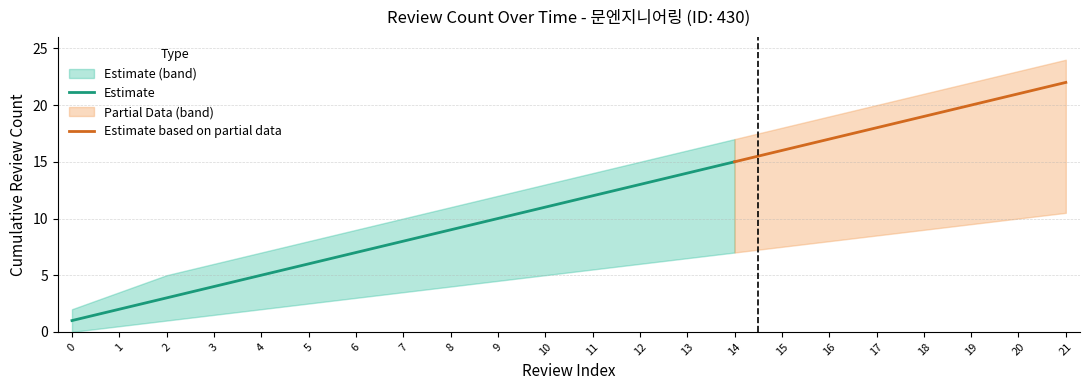

At which label is upper_band closest to 13?

10